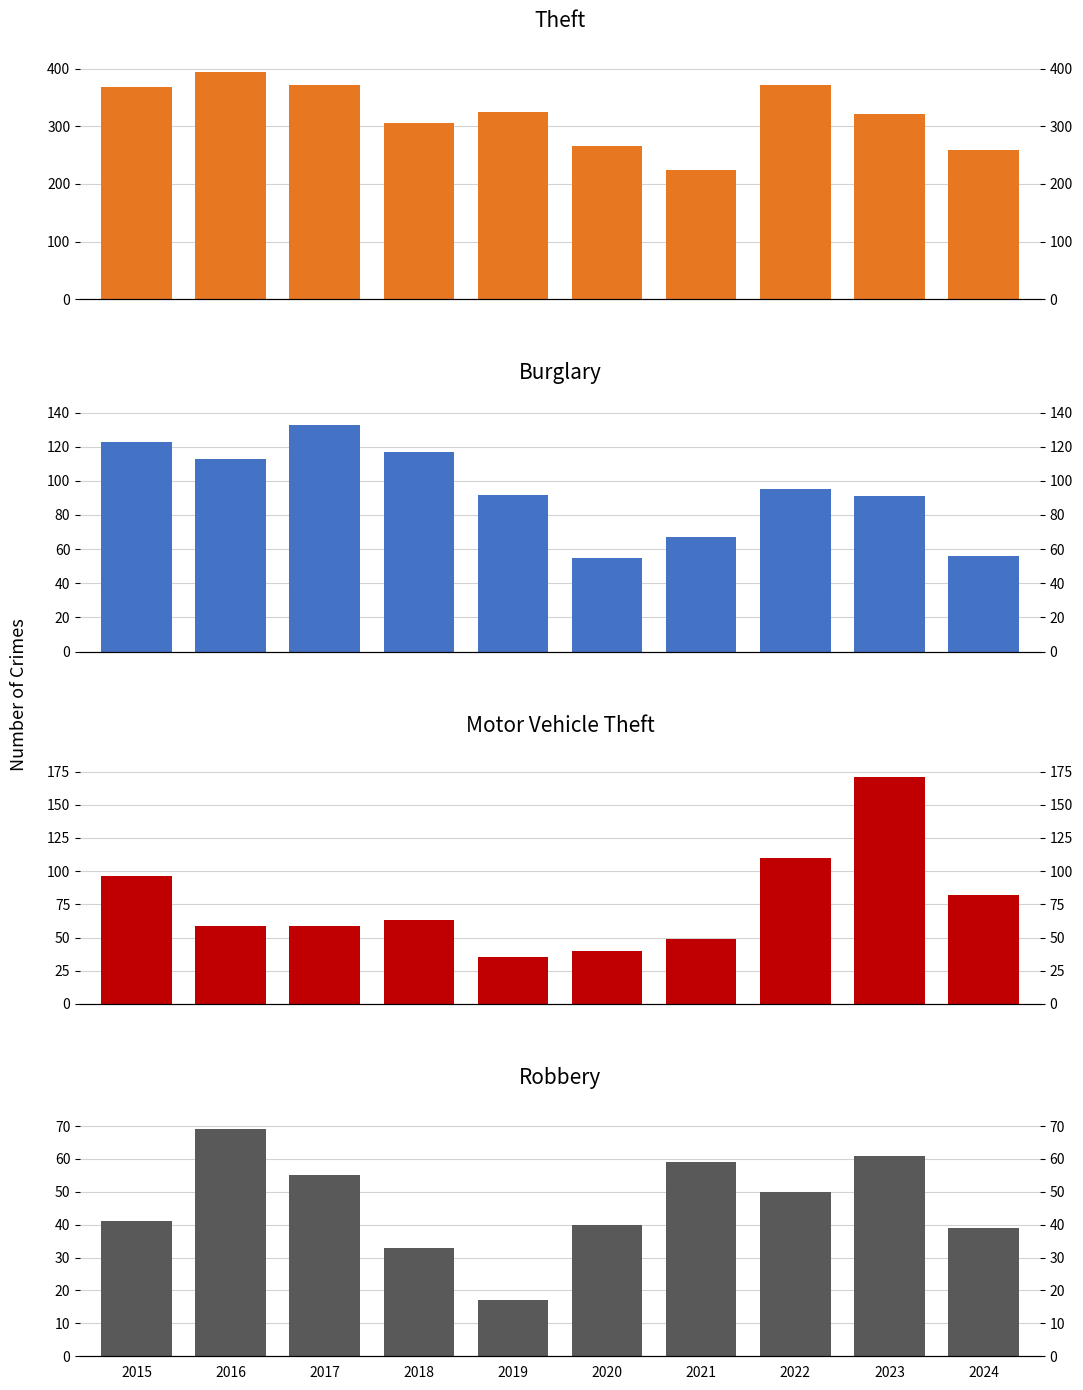

Is the value of Theft at 2015 greater than the value of Robbery at 2023?

Yes